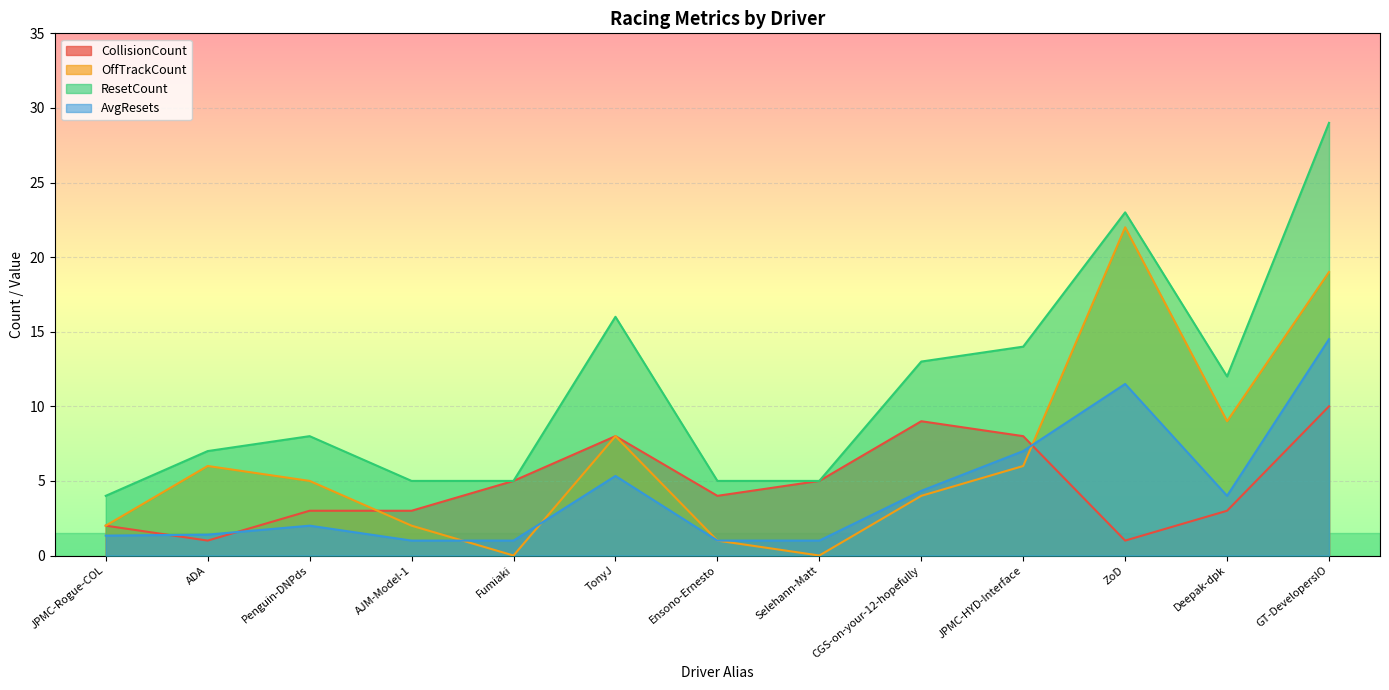

At which category is the sum across all series the highest?

GT-DevelopersIO